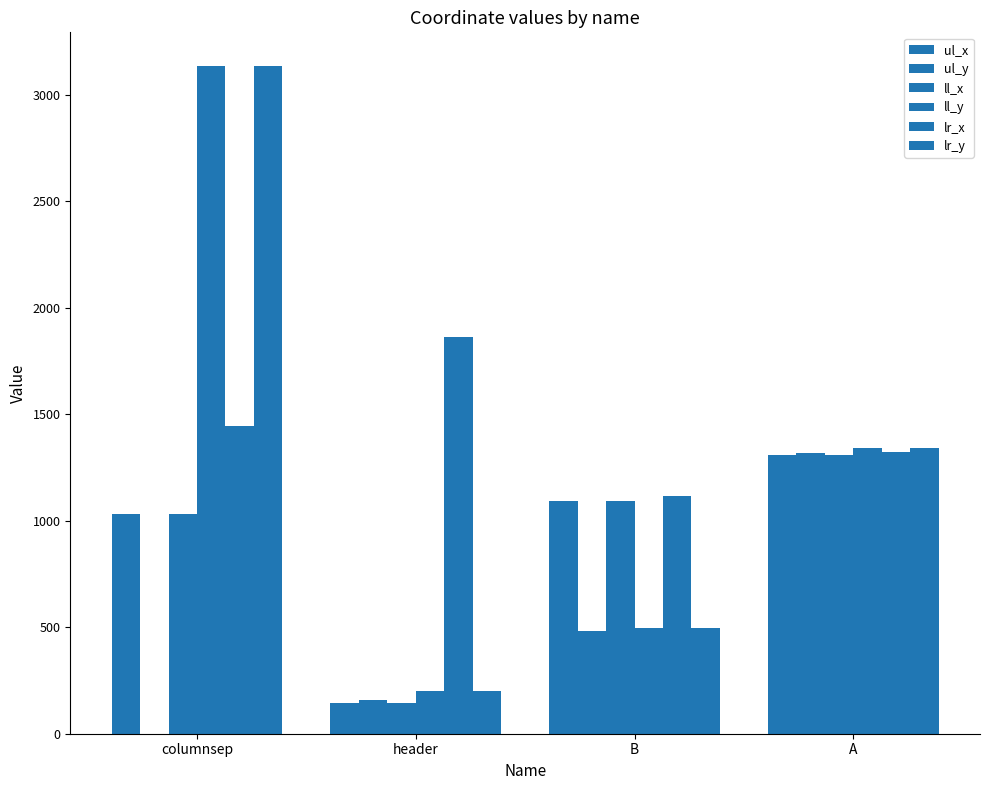

Is the value of lr_x at A greater than the value of lr_y at A?

No